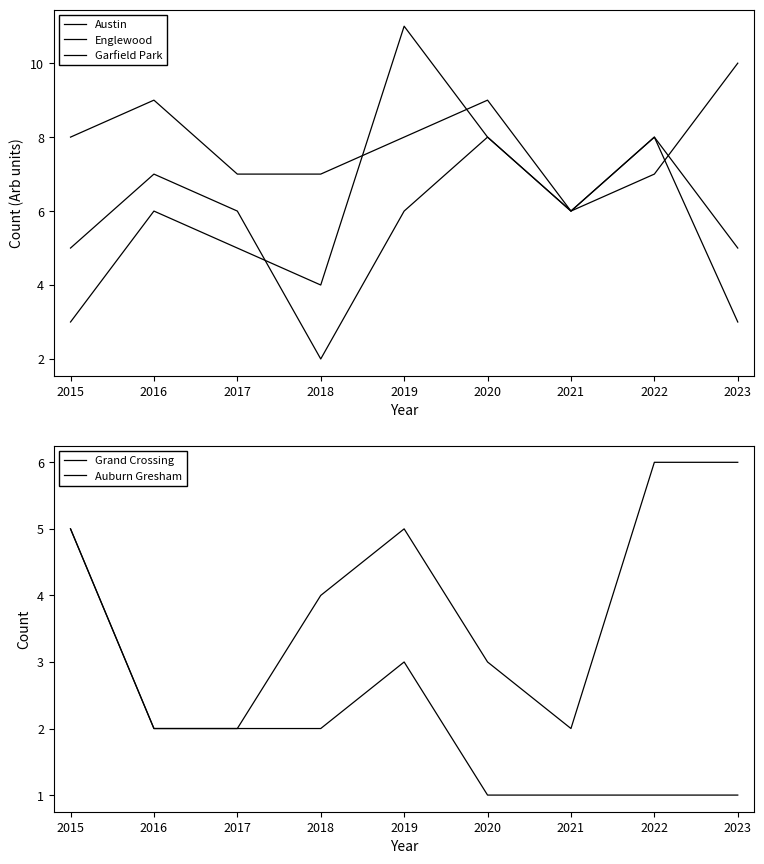

True or false: Auburn Gresham and Garfield Park intersect in this chart.

True